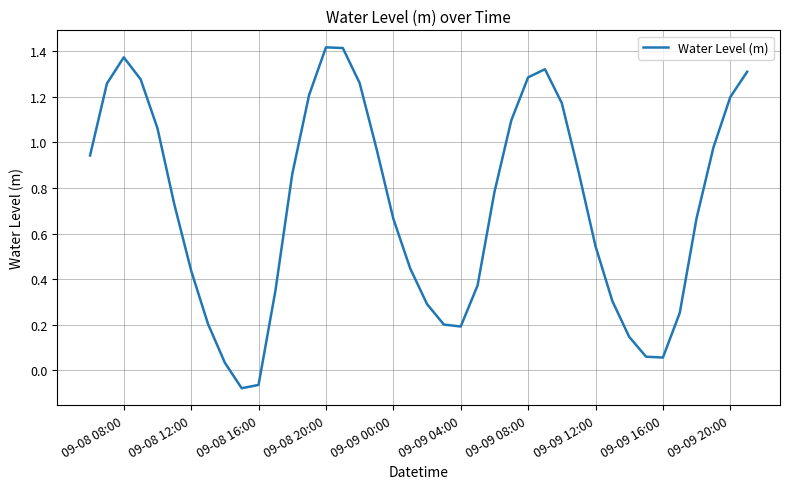

How many interior local valleys (lower than both neighbors) does the data have?

3